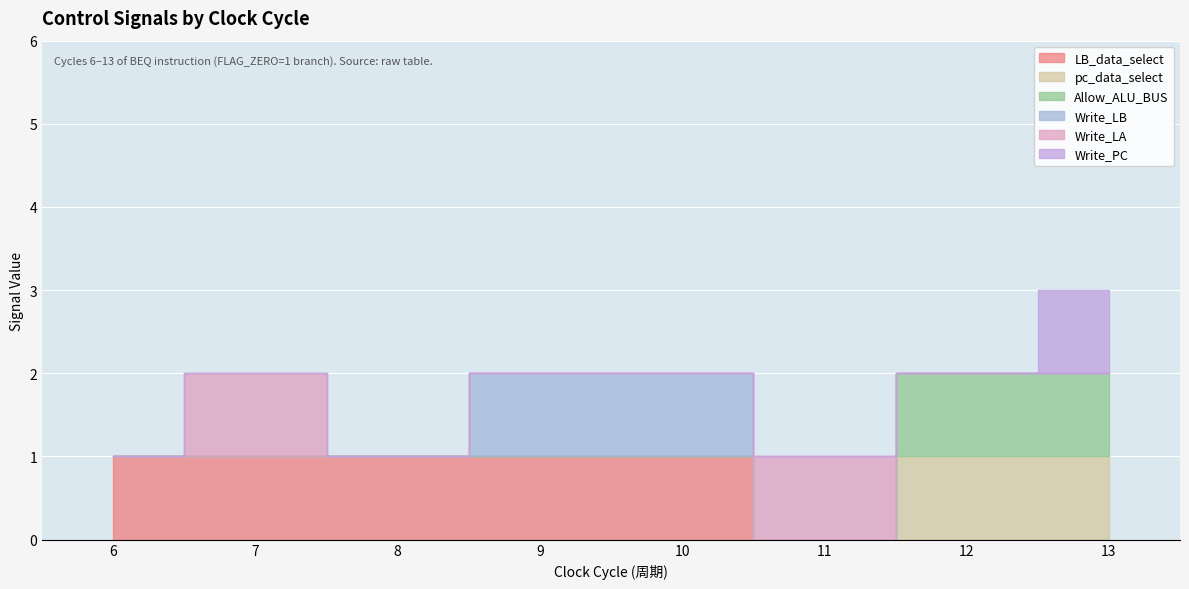

Which series has the largest total across all categories?

LB_data_select